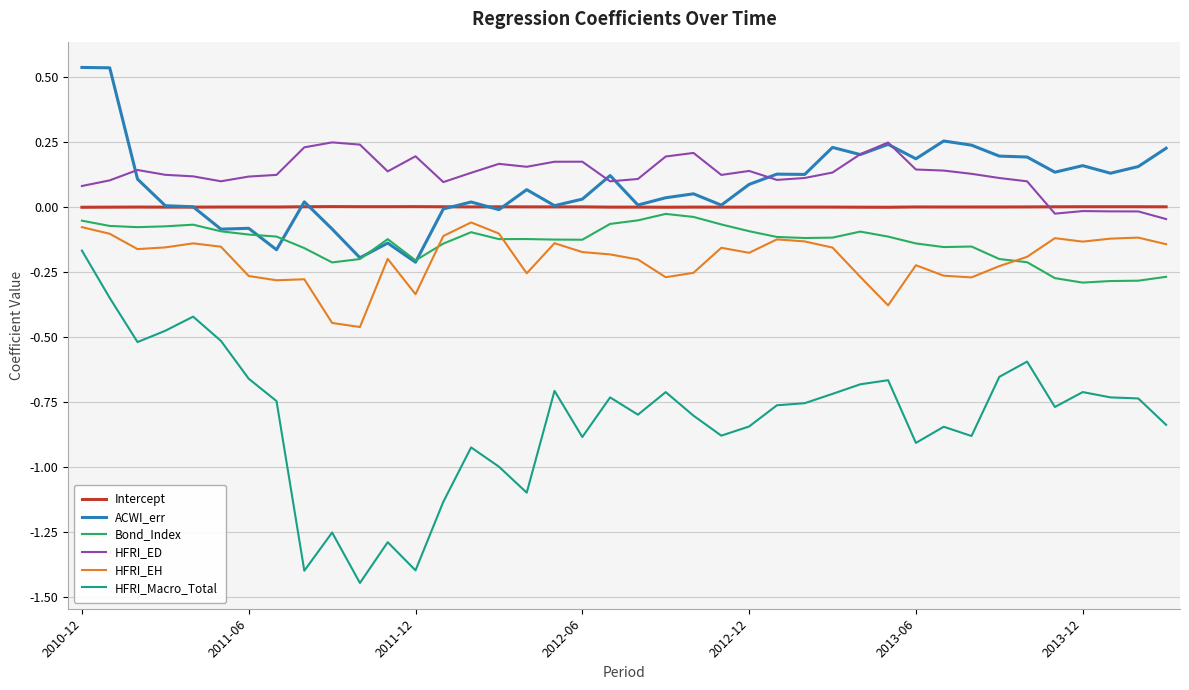

Which series has the largest range (max minus min)?

HFRI_Macro_Total